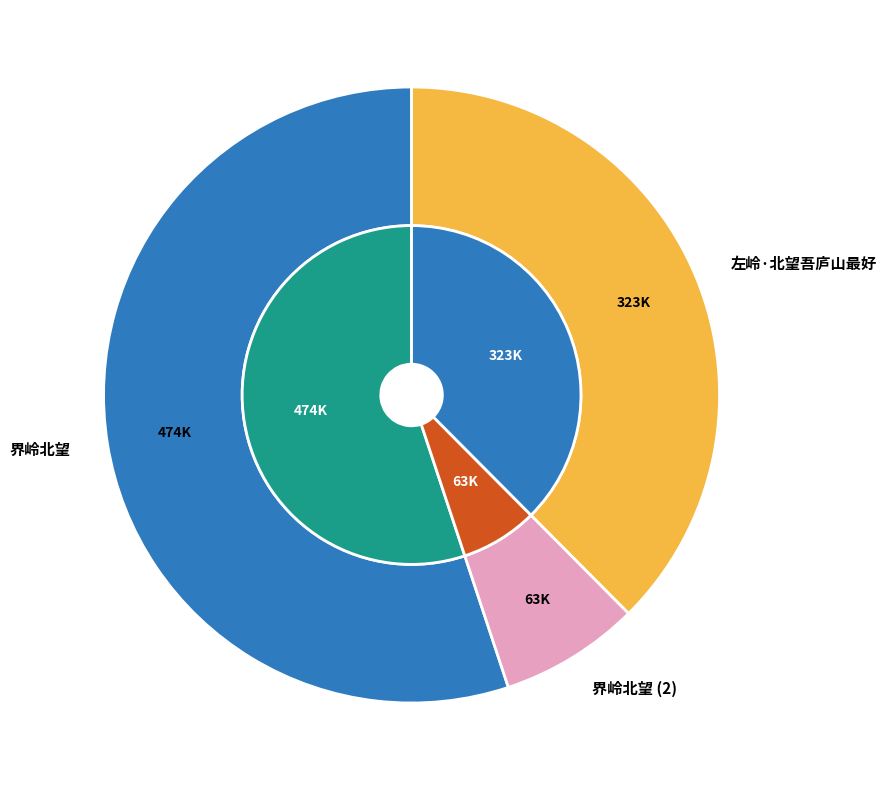

Is there a majority slice in this chart?

Yes